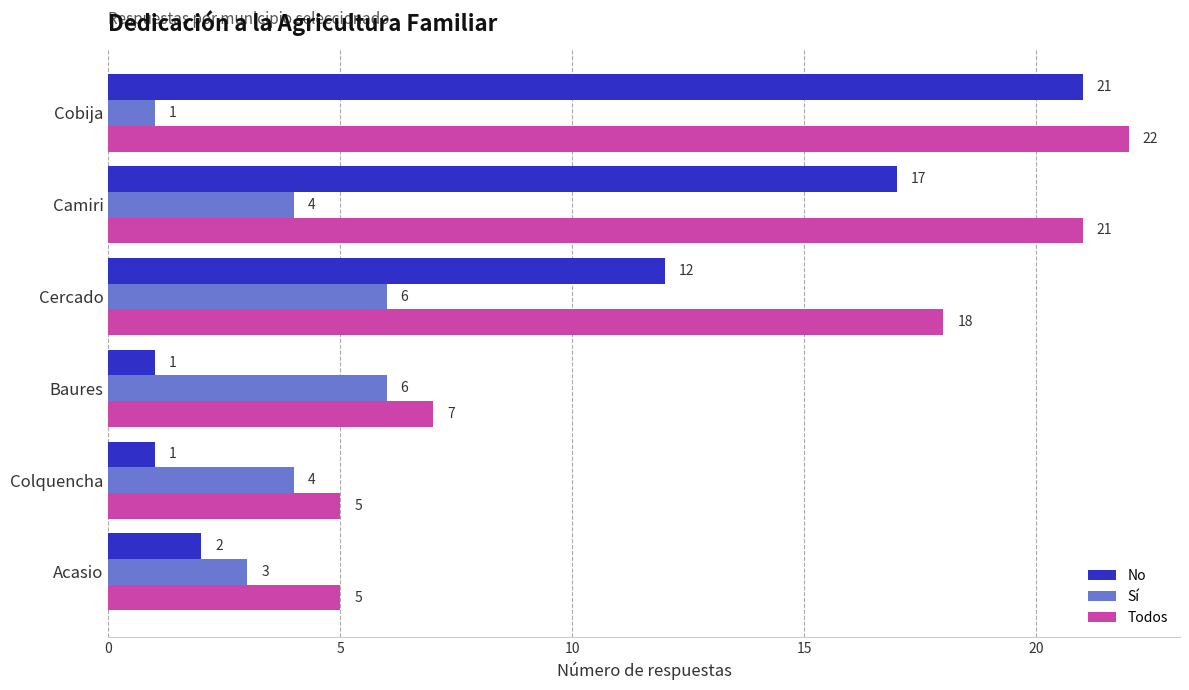

Is the value of Todos at Camiri greater than the value of Sí at Baures?

Yes